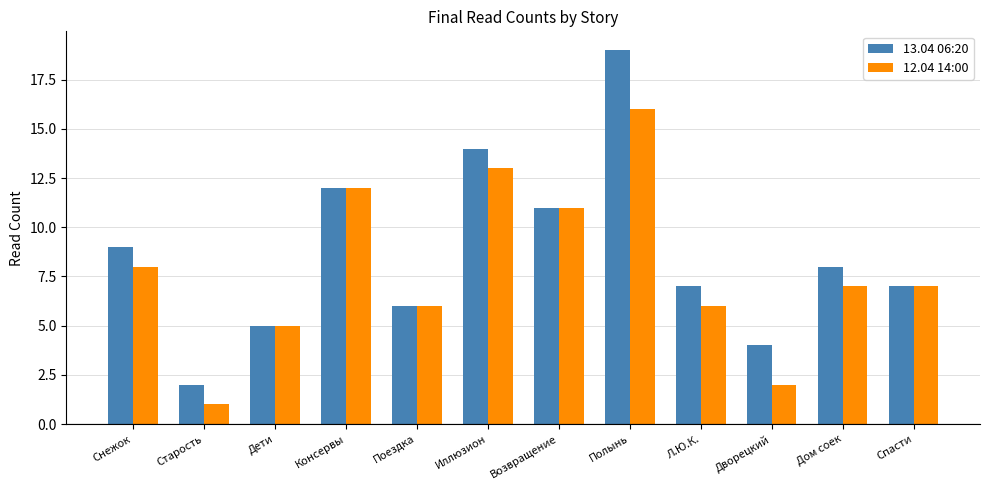

What are all the series names shown in the legend?

13.04 06:20, 12.04 14:00